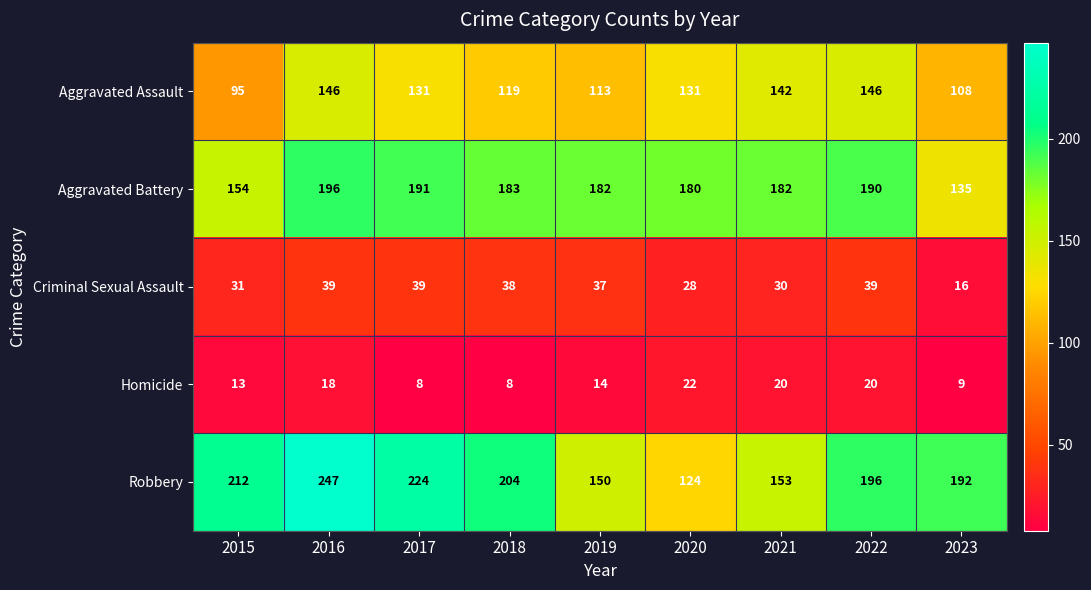

Where is Criminal Sexual Assault nearest to the value 27?

2020